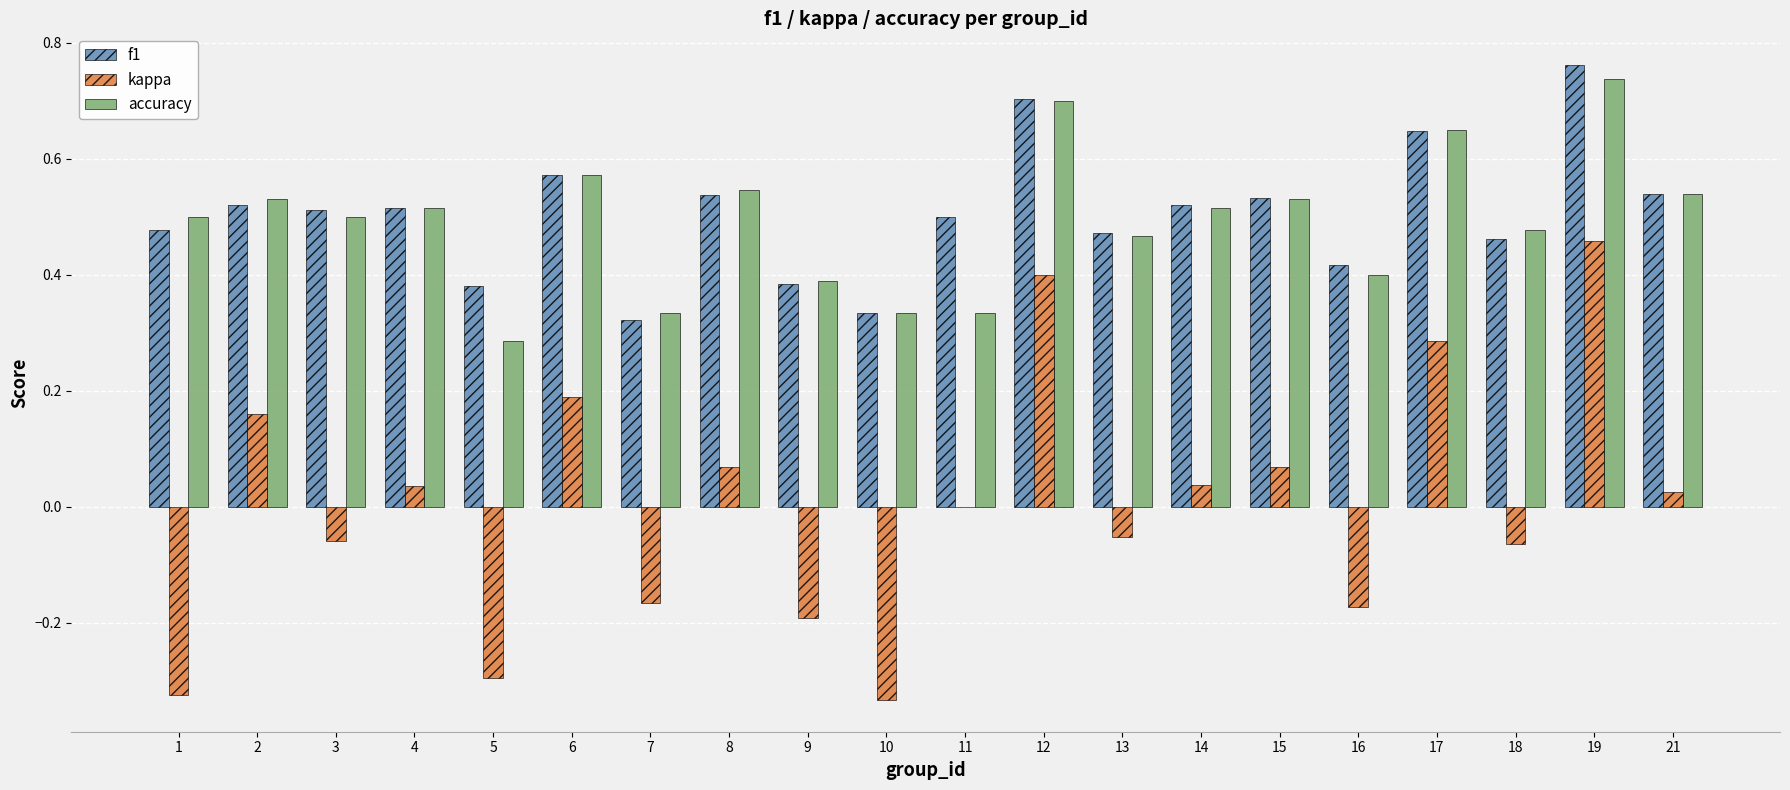

Does the chart contain stacked bars?

No